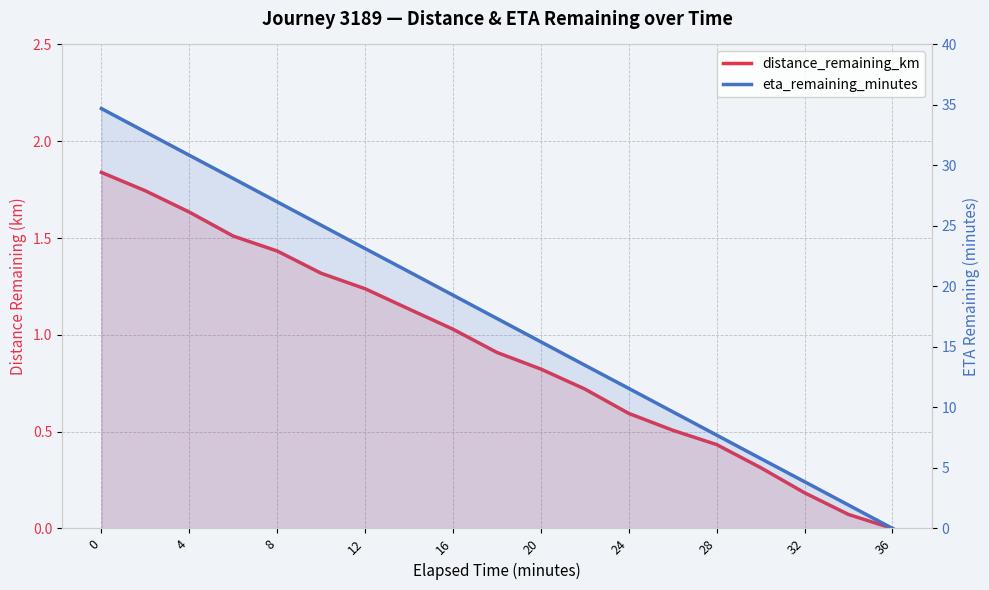

Reading left to right, list all the values displayed in this chart.

distance_remaining_km: 1.8	1.7	1.6	1.5	1.4	1.3	1.2	1.1	1.0	0.9	0.8	0.7	0.6	0.5	0.4	0.3	0.2	0.1	0.0
eta_remaining_minutes: 34.7	32.8	30.8	28.9	27.0	25.1	23.1	21.2	19.3	17.4	15.4	13.5	11.6	9.6	7.7	5.8	3.9	1.9	0.0